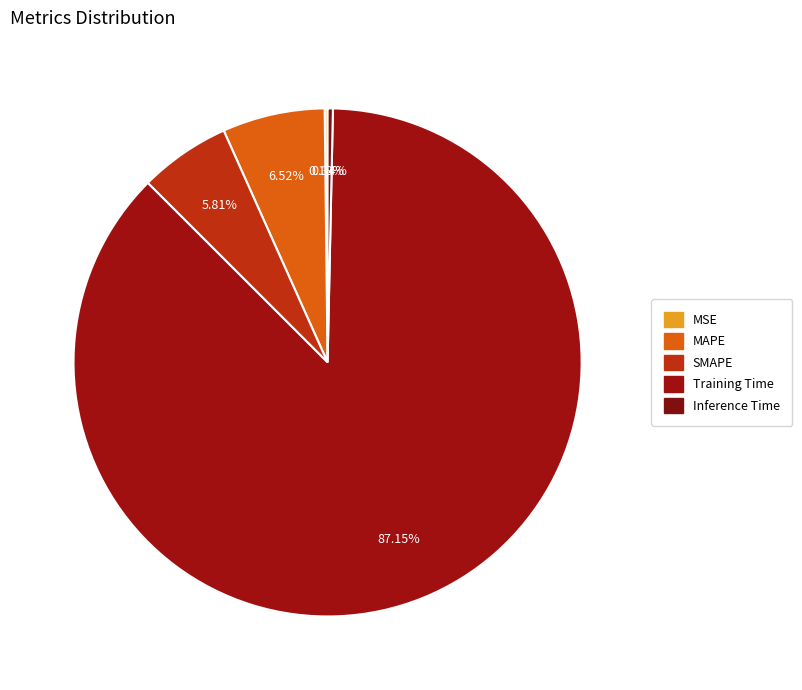

To the nearest percent, what is the difference between the largest and smallest slice percentages?

87%